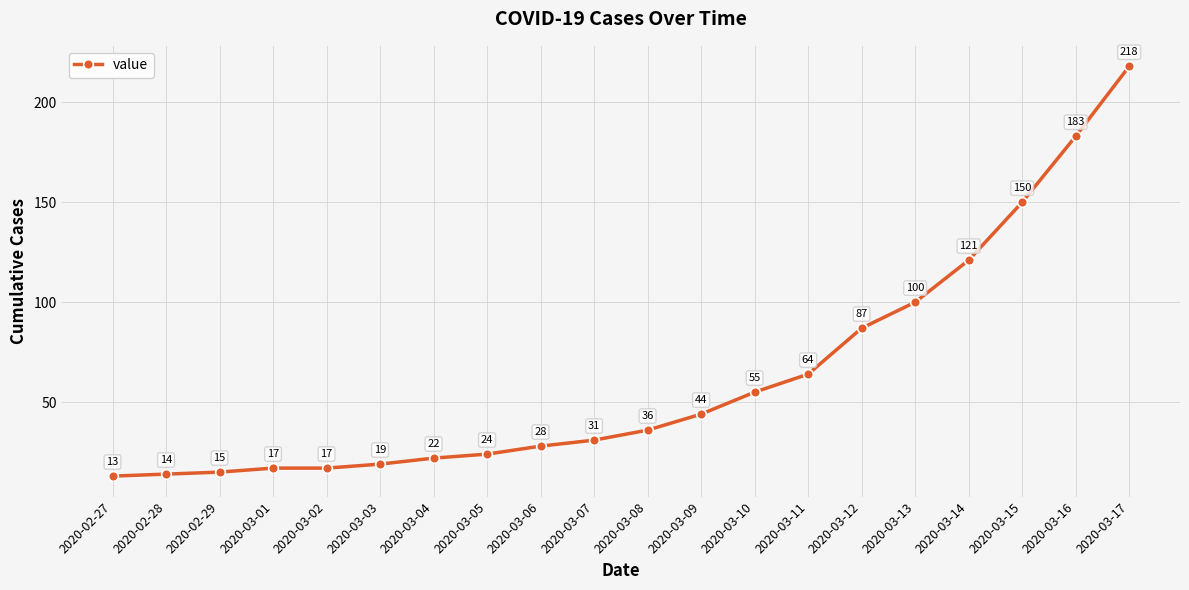

The chart shows a value of 17 at 2020-03-02. True or false?

True